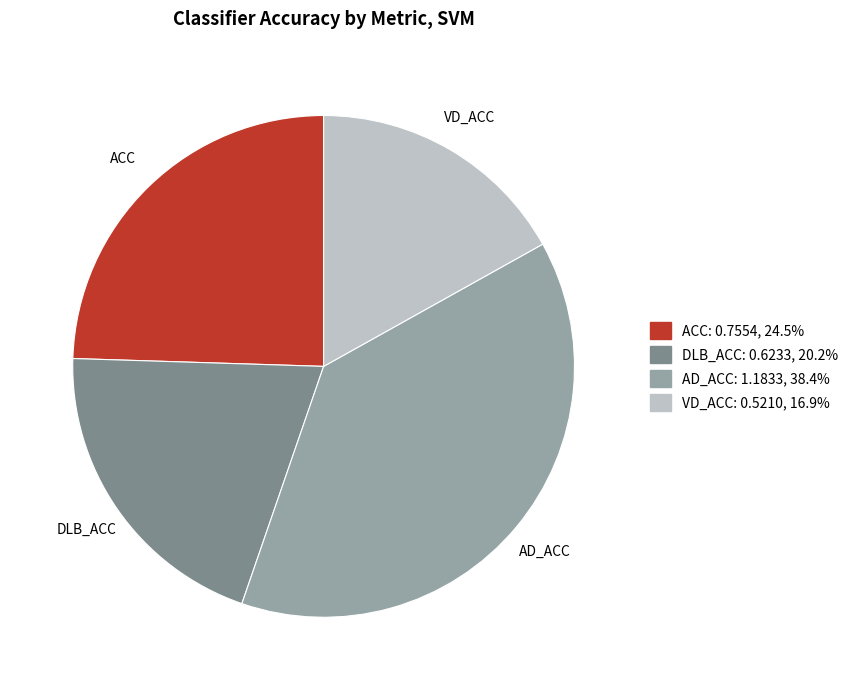

Do AD_ACC and VD_ACC together represent more than half of the pie?

Yes